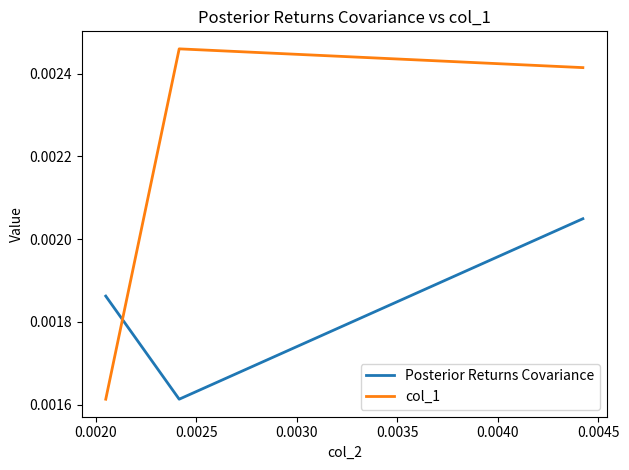

Which series has the largest range (max minus min)?

col_1